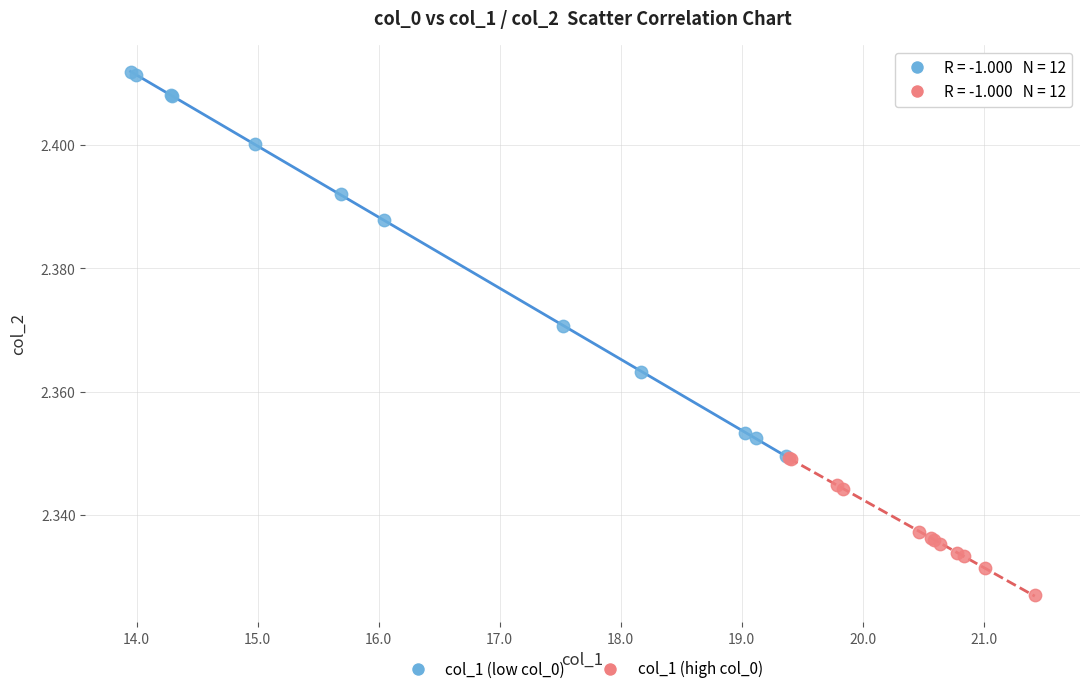

Which series has the largest Y range (max minus min)?

col_1 (low col_0)